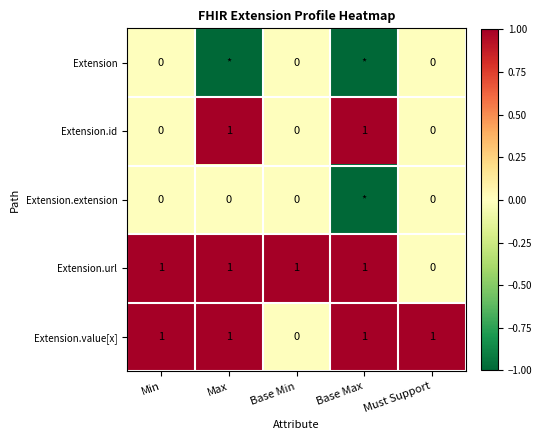

The value of Extension.url at Max is 2. True or false?

False